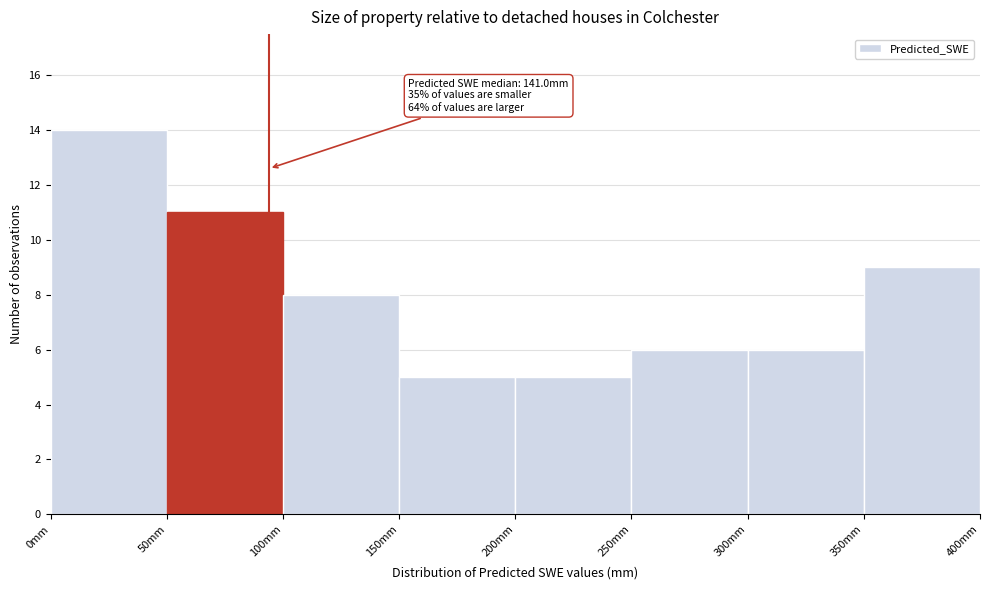

Which range on the x-axis has the tallest bar?

0 to 50